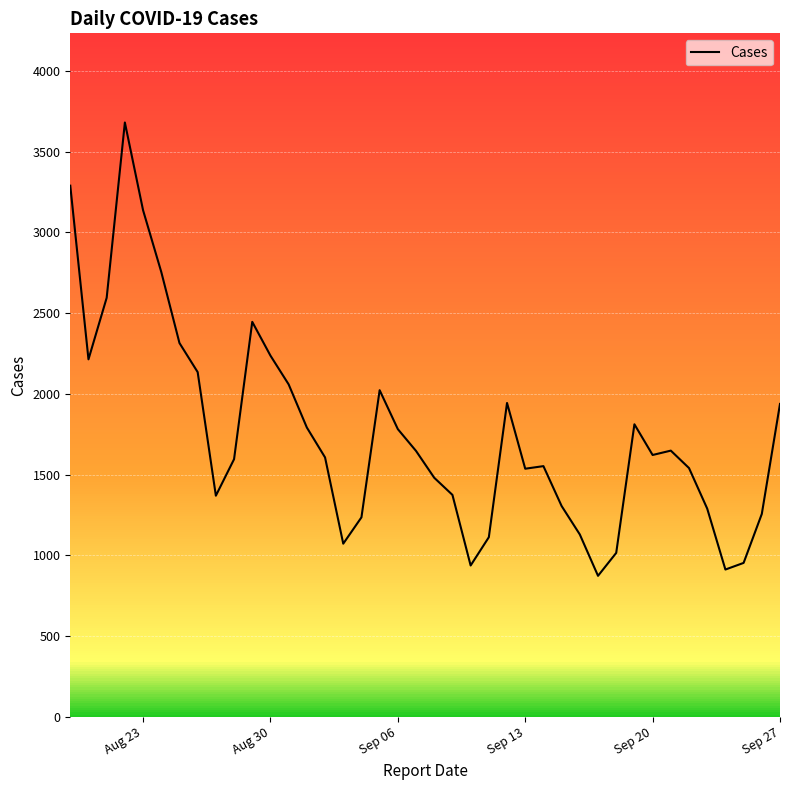

How many values are below 1622?

20